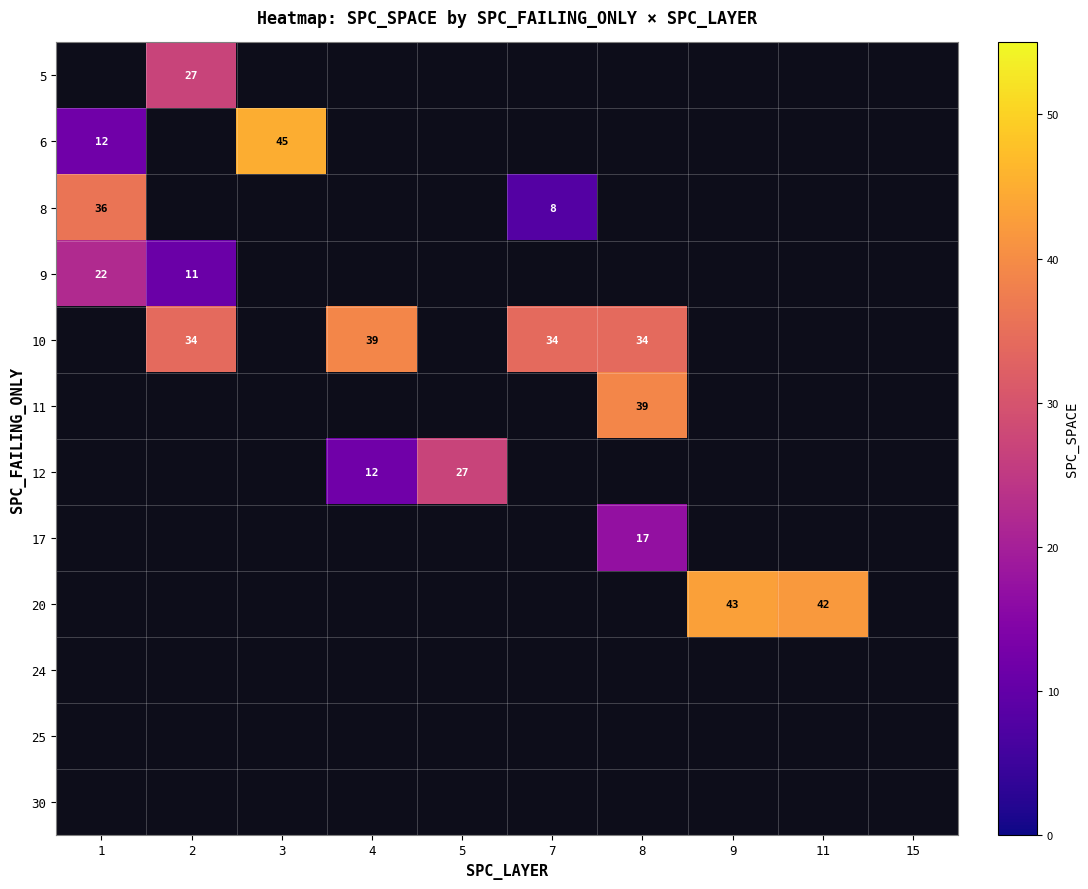

Which series has the widest spread of values?

row_1